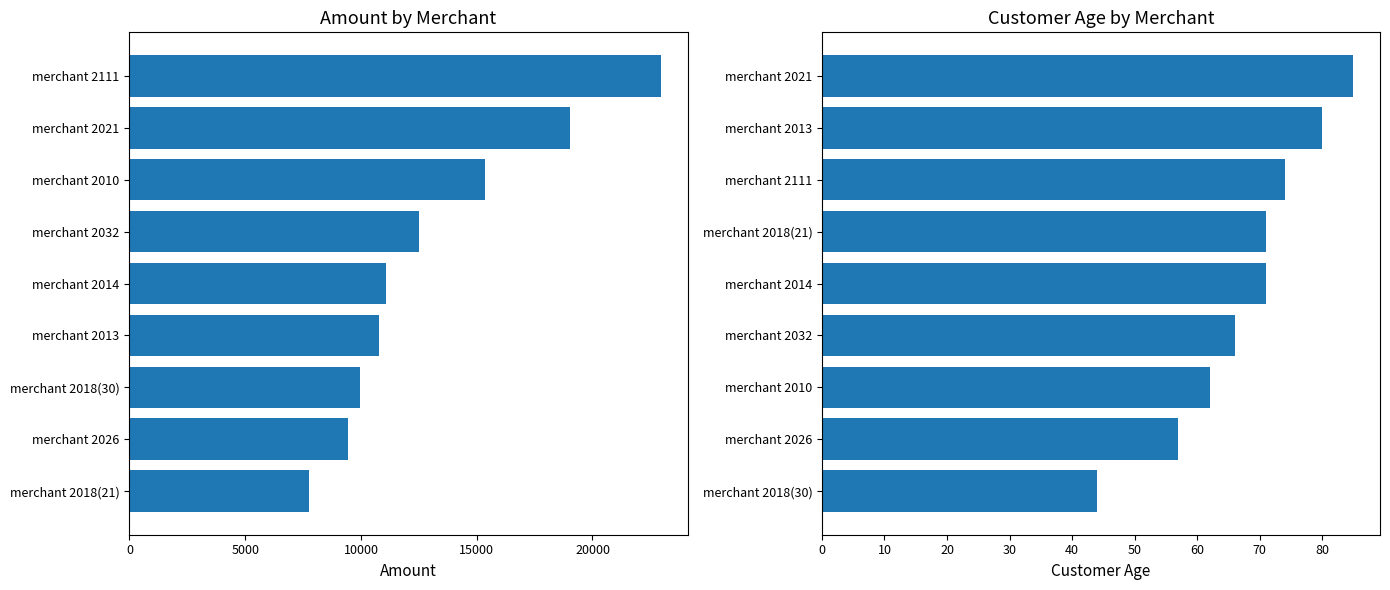

Rank the series at 7 from lowest to highest value.

customer_age, amount